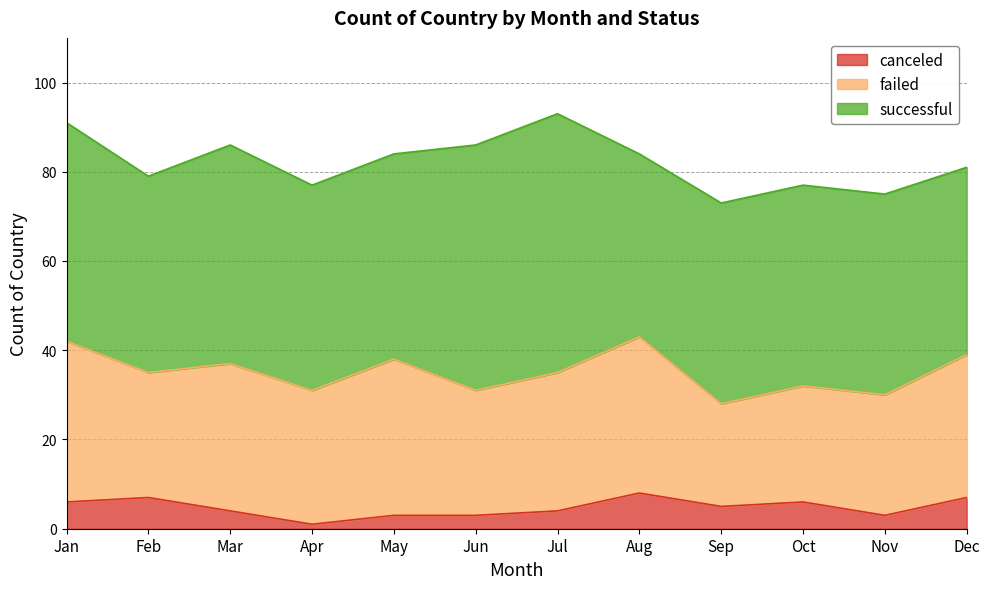

Which category has the highest value in the failed series?

Jan